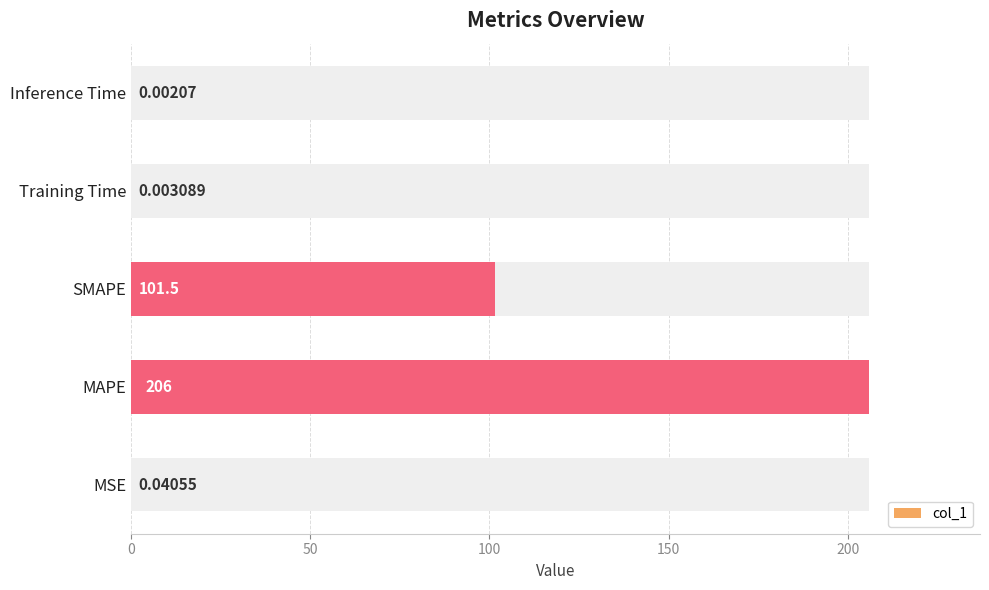

What is the difference between the maximum and minimum values?

206.0